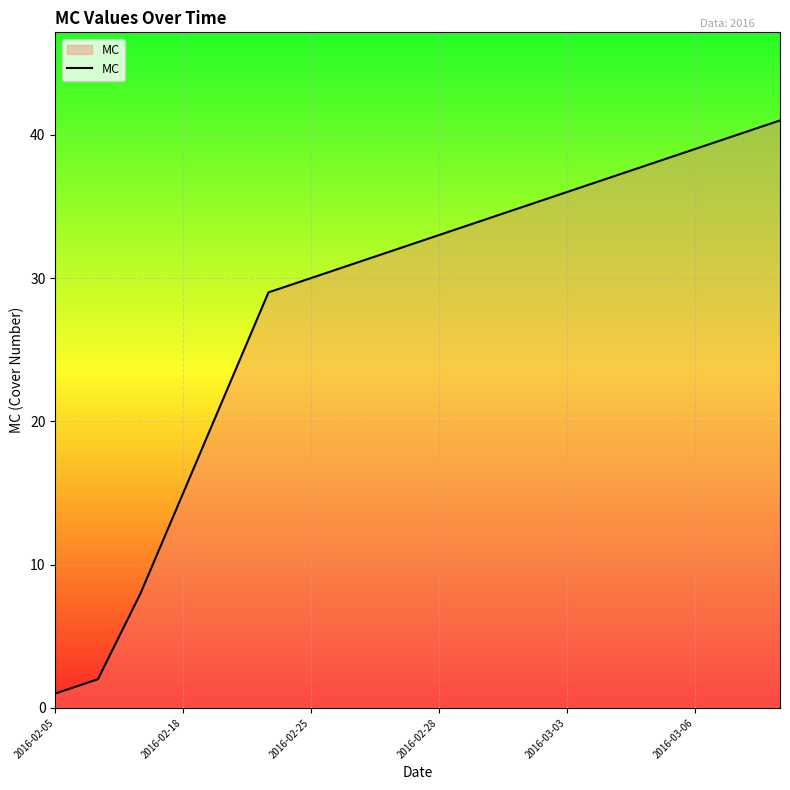

What is the difference between the maximum and minimum values?

40